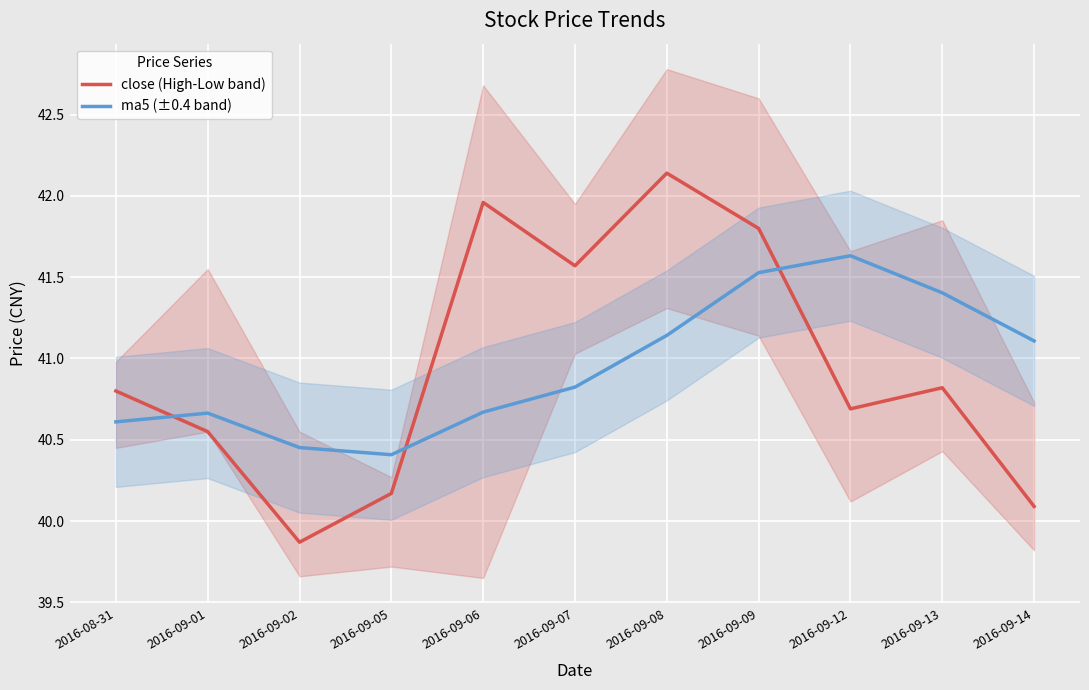

What is the lowest value of the ma5 (±0.4 band) series?

40.4